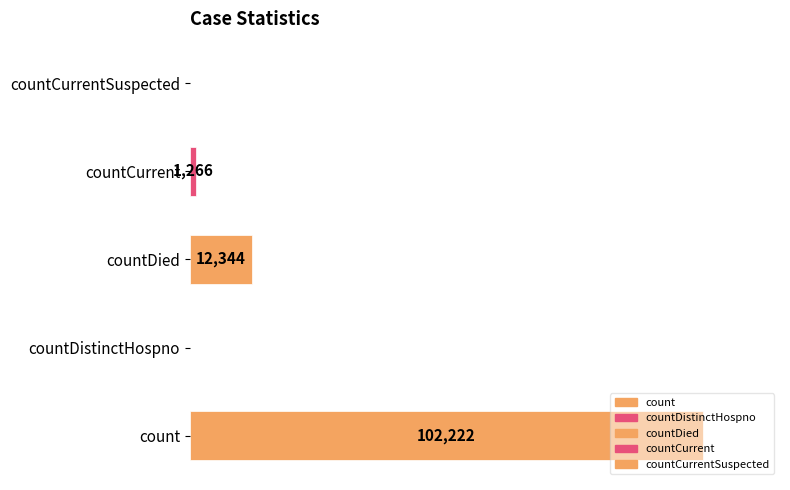

At which category does the chart reach its peak across all series?

count